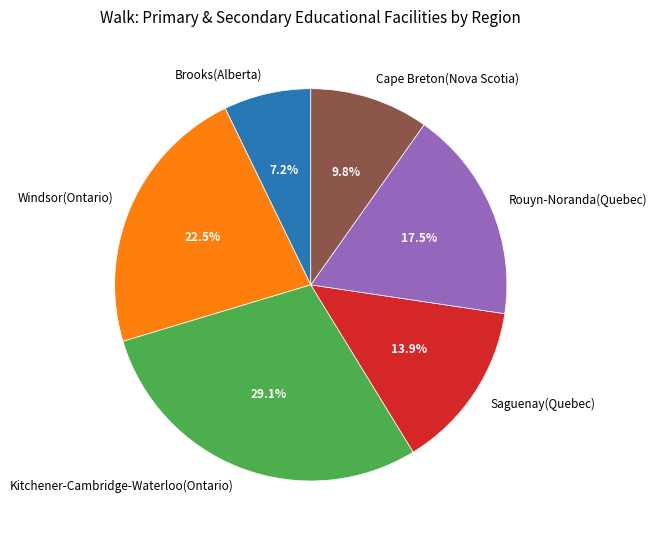

Is there a majority slice in this chart?

No